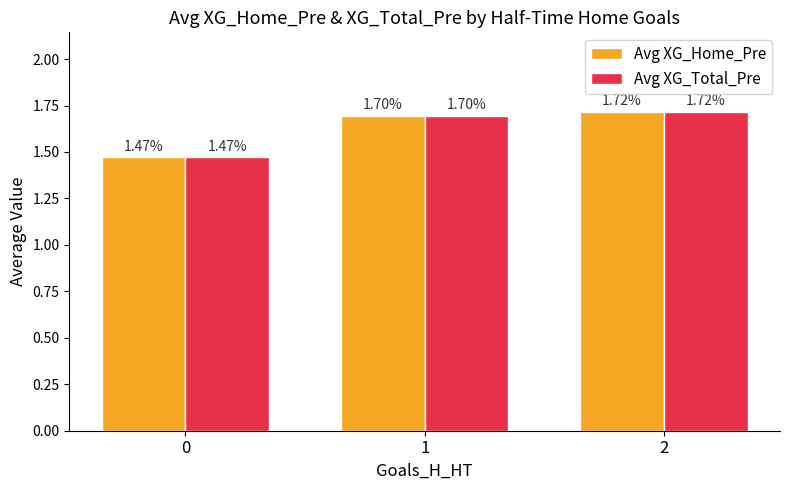

How many bars are there in total?

6